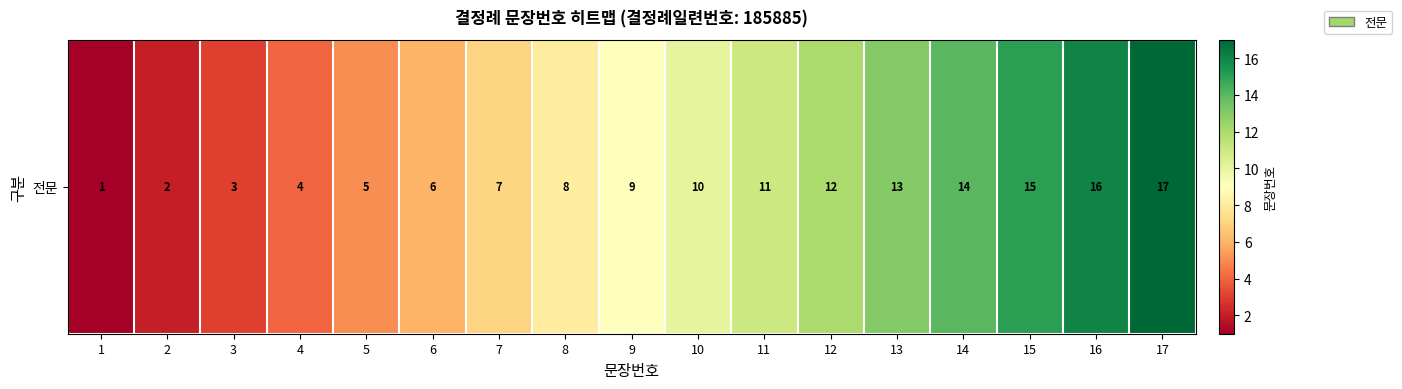

Reading left to right, list all the values displayed in this chart.

1=1	2=2	3=3	4=4	5=5	6=6	7=7	8=8	9=9	10=10	11=11	12=12	13=13	14=14	15=15	16=16	17=17